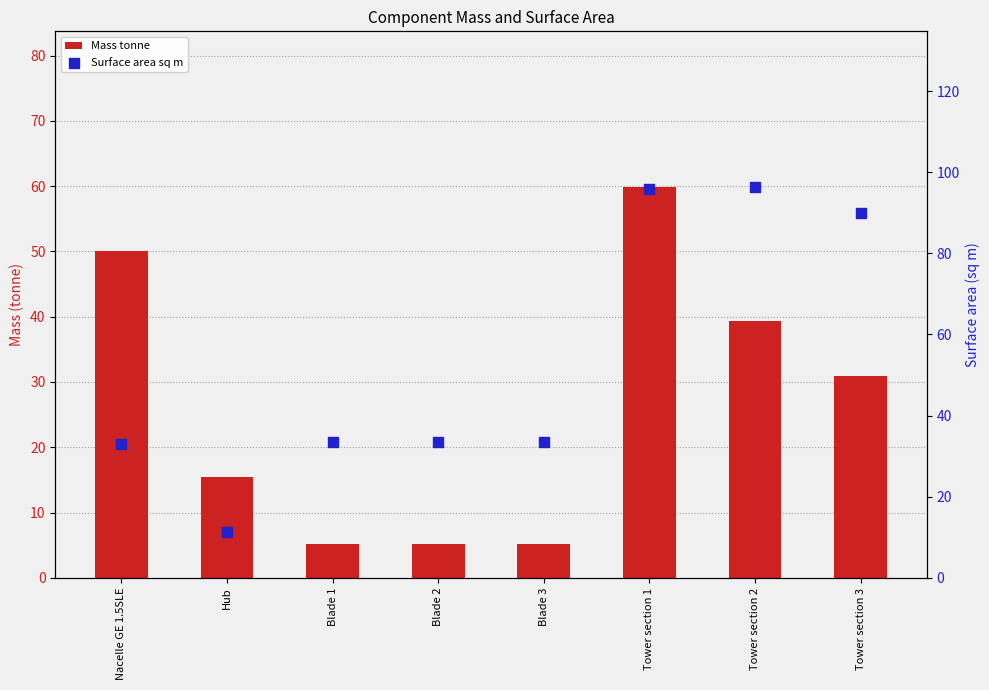

What are all the series names shown in the legend?

Mass tonne, Surface area sq m